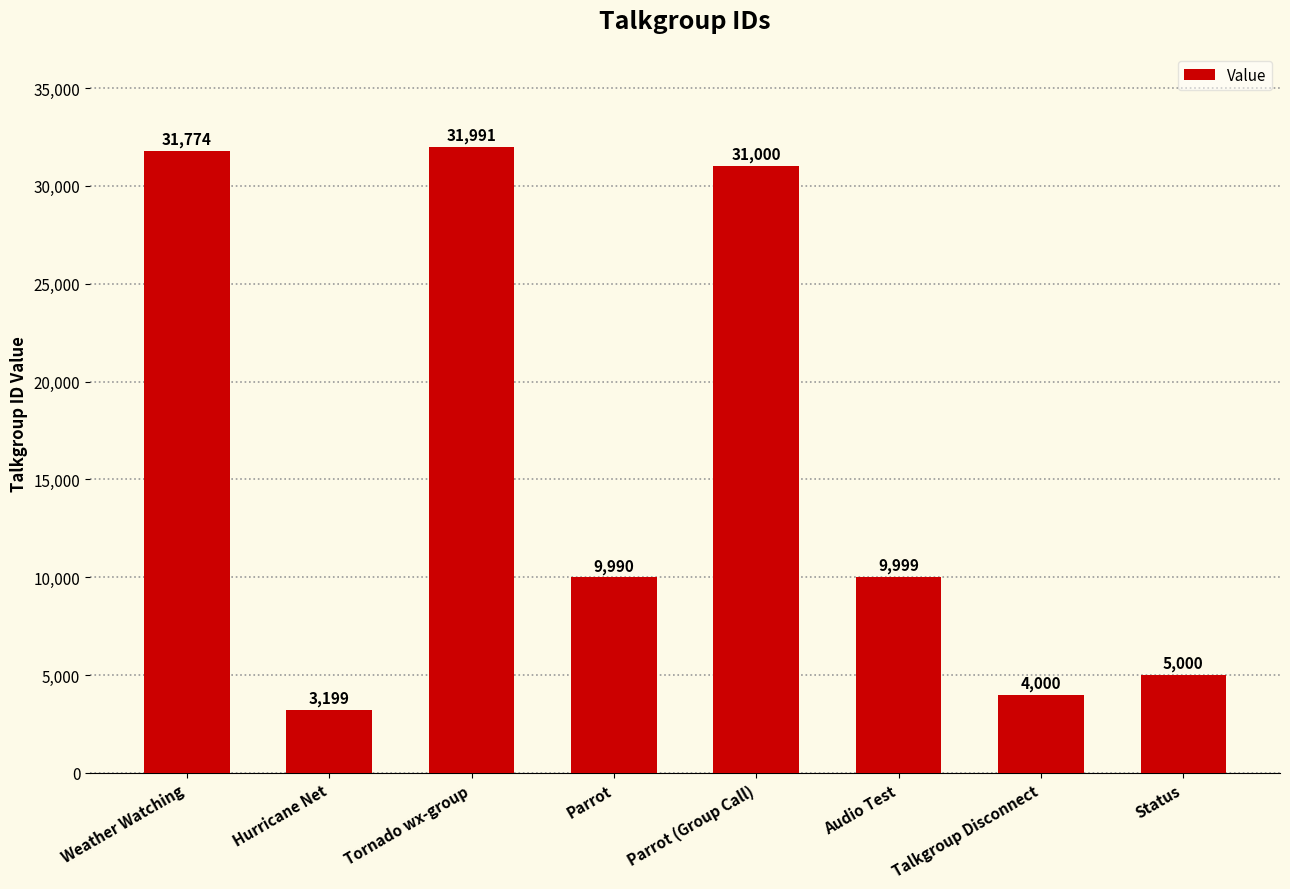

How many series are shown in this chart?

1